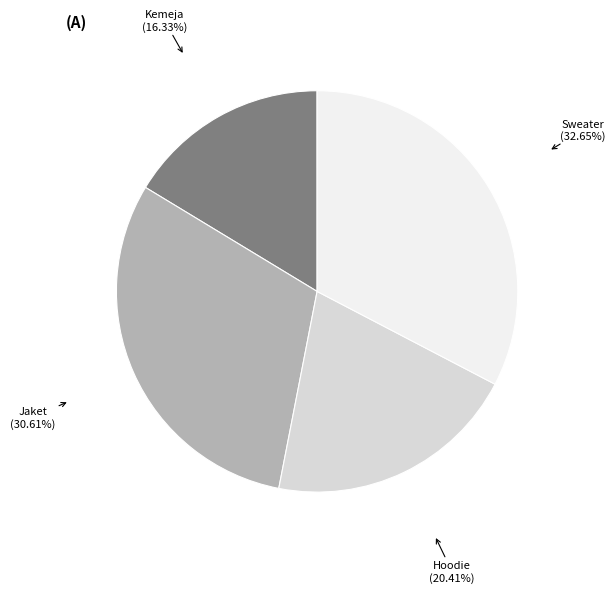

Does any single category account for the majority?

No